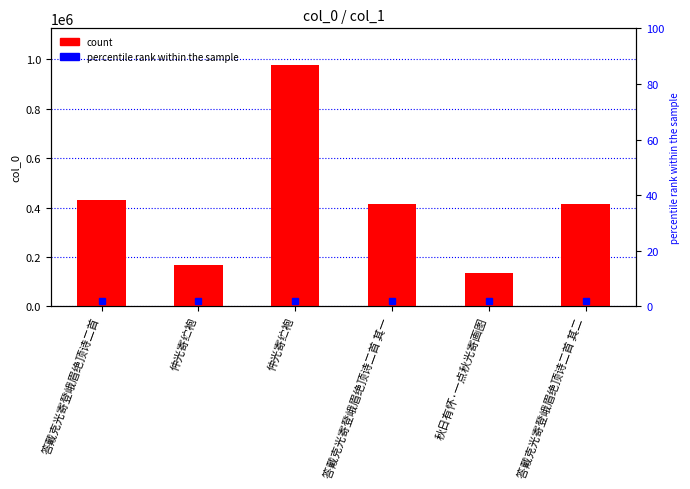

What is the change in value from 仲光寄纻袍 to 答戴克光寄登峨眉绝顶诗二首 其一?

+246792